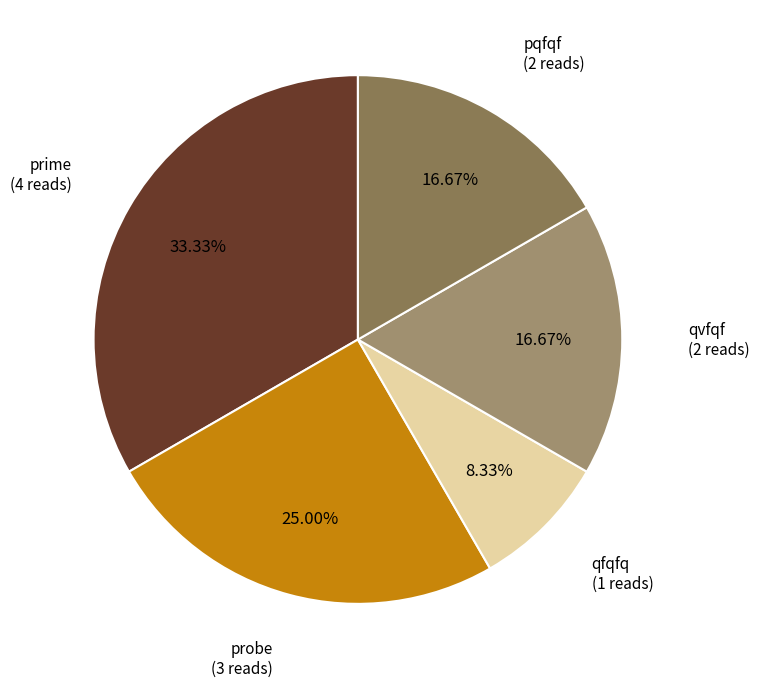

Does any single category account for the majority?

No